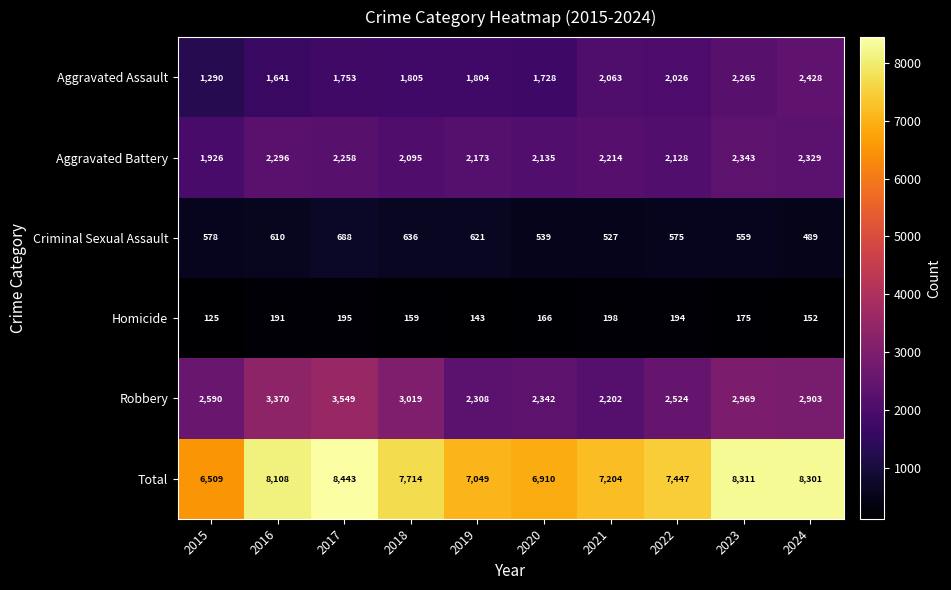

Is it true that Homicide equals 195 at 2017?

True